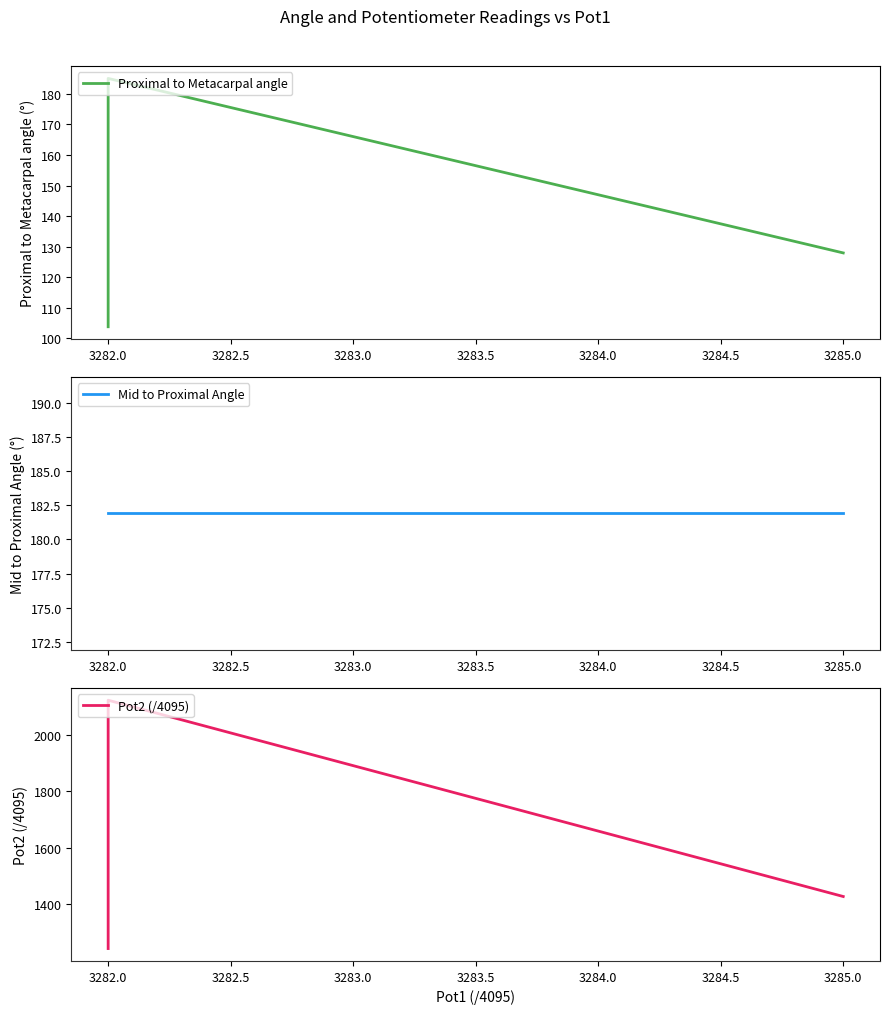

Between 3282.0 and 3285.0, which series saw the biggest shift?

Pot2 (/4095)